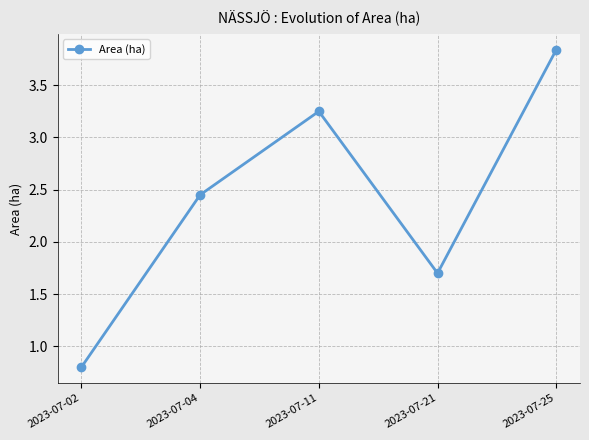

What is the value of the 4th point from the left?

1.7